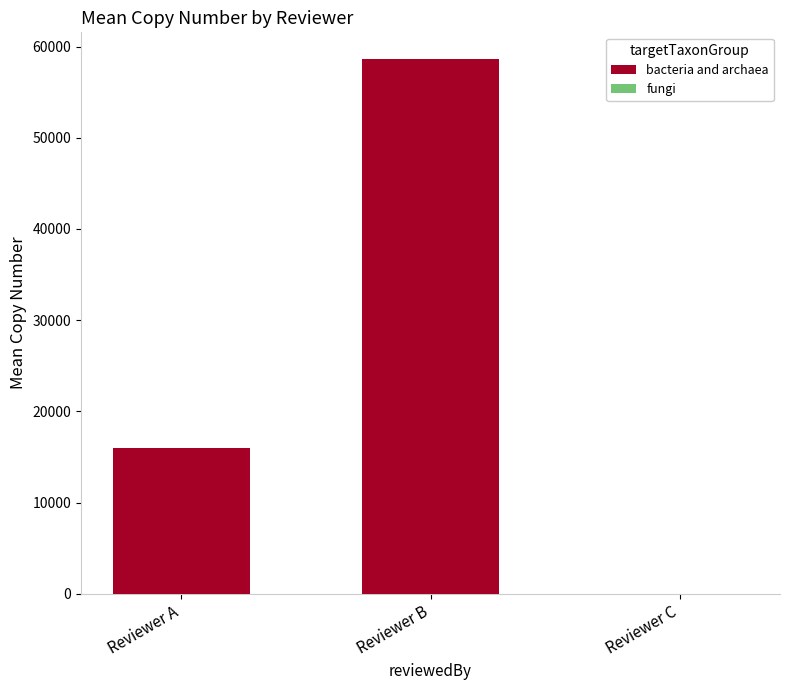

What is the maximum value for bacteria and archaea?

58610.2